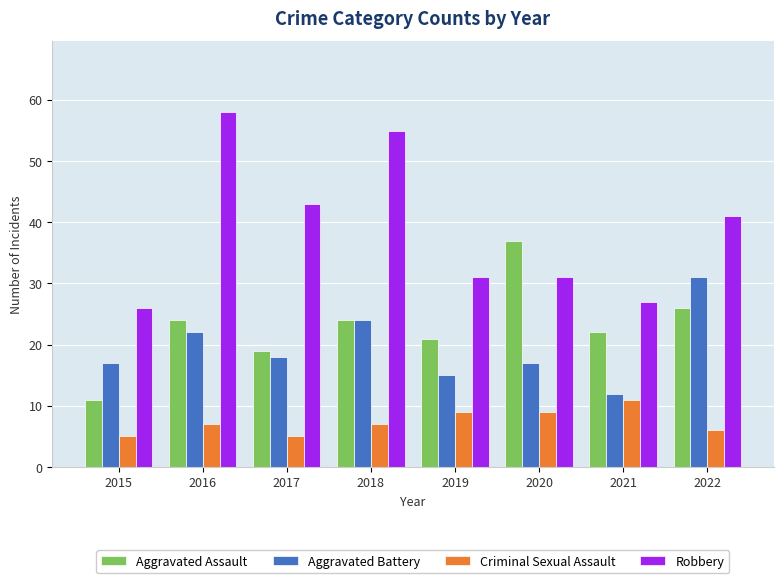

What are all the series names shown in the legend?

Aggravated Assault, Aggravated Battery, Criminal Sexual Assault, Robbery